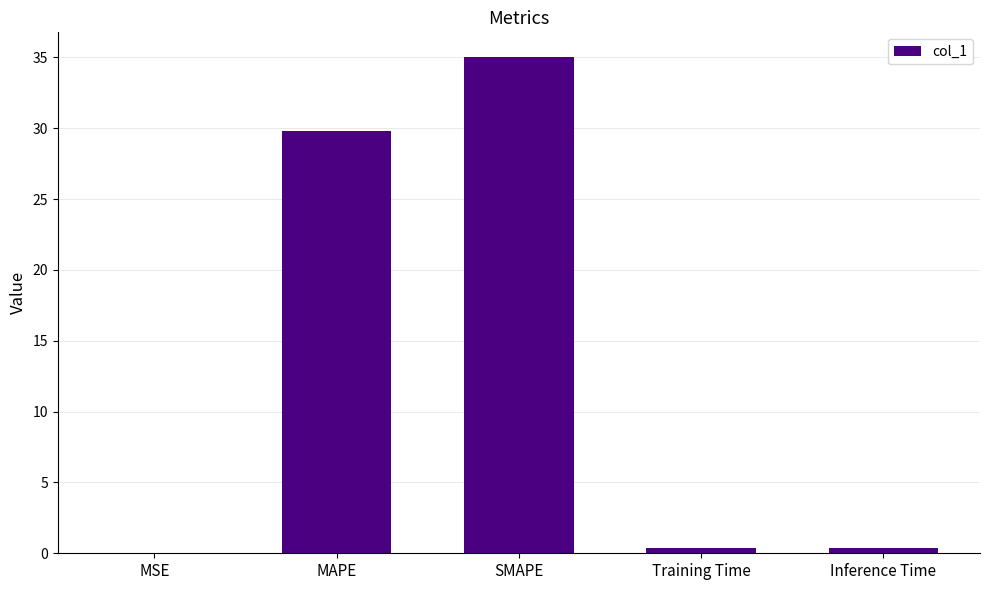

Does the chart contain stacked bars?

No